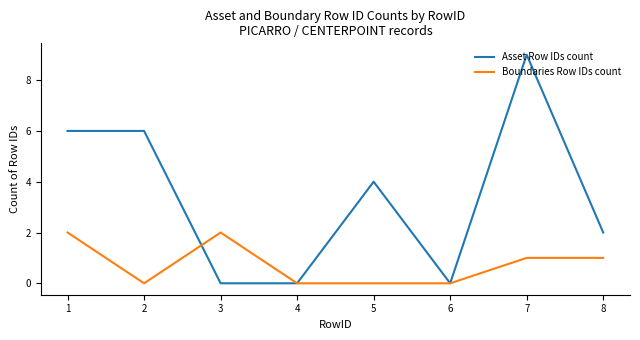

At which category is the sum across all series the highest?

7